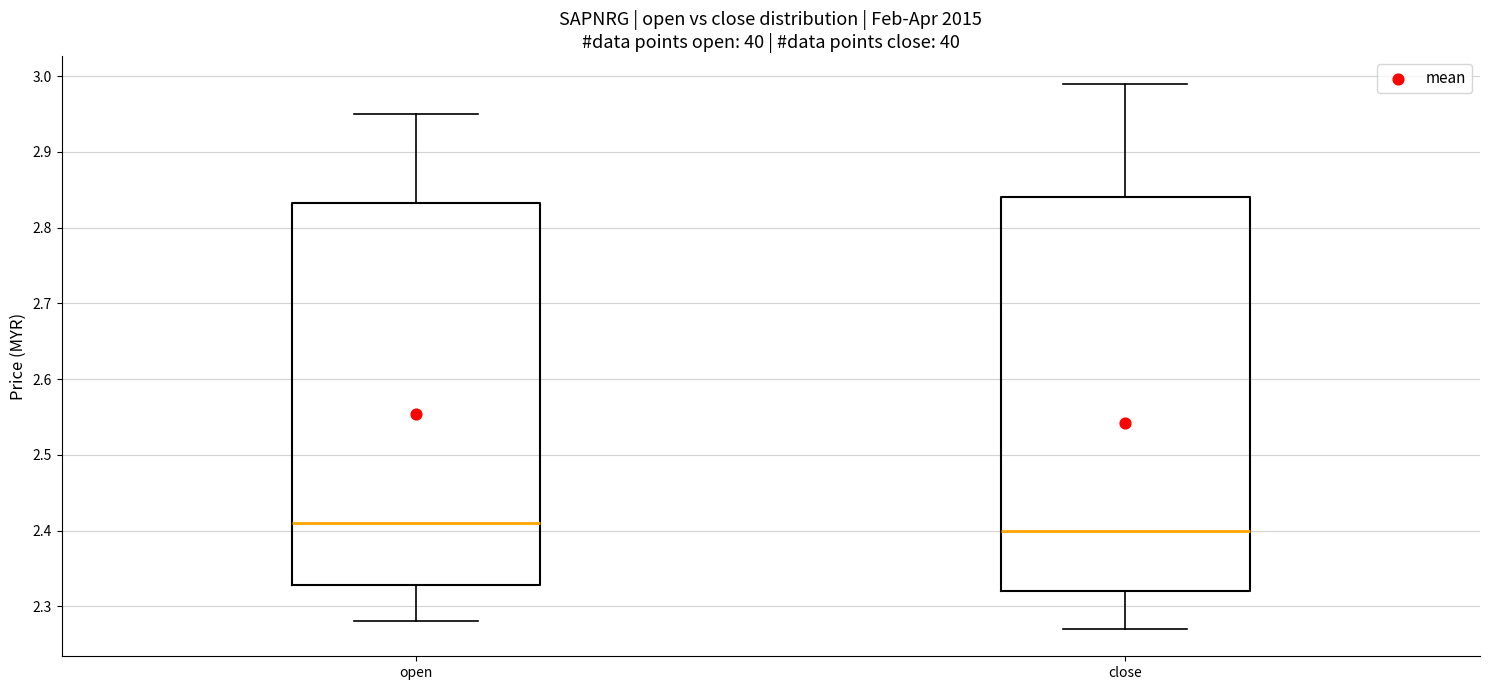

Which box is the tallest, from its lower edge to its upper edge?

close